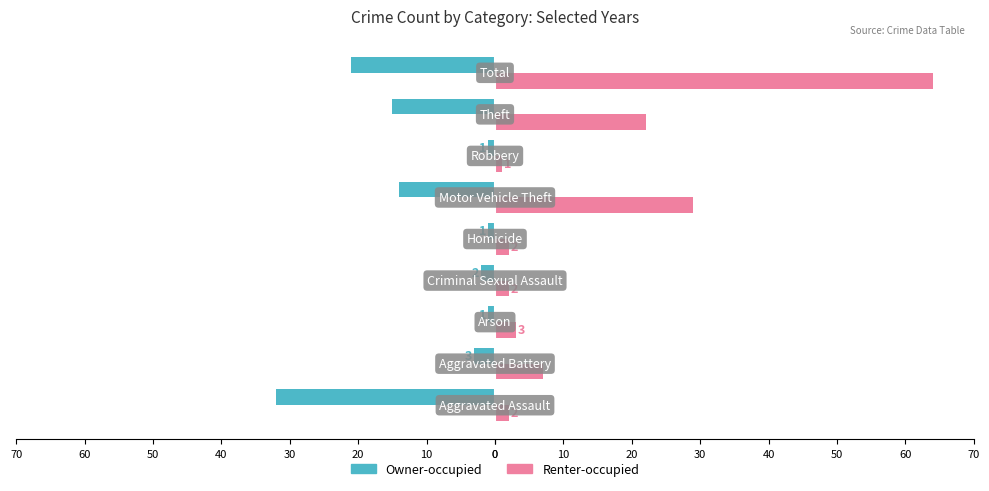

What are all the series names shown in the legend?

Owner-occupied, Renter-occupied